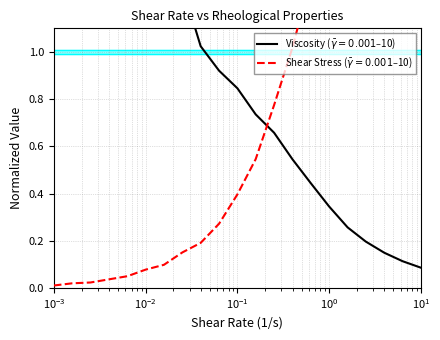

How many distinct data groups are displayed?

2